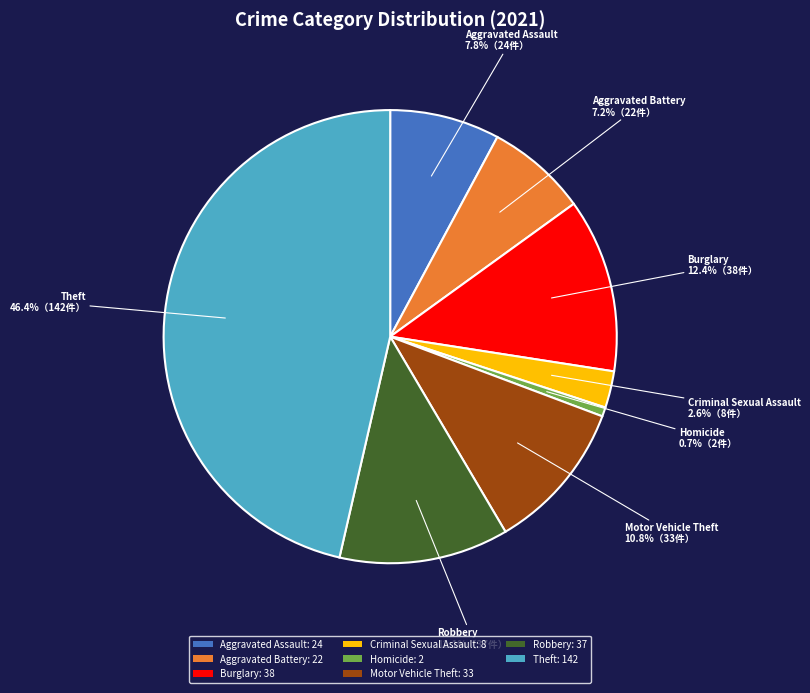

Is Motor Vehicle Theft: 33 the majority of the pie?

No